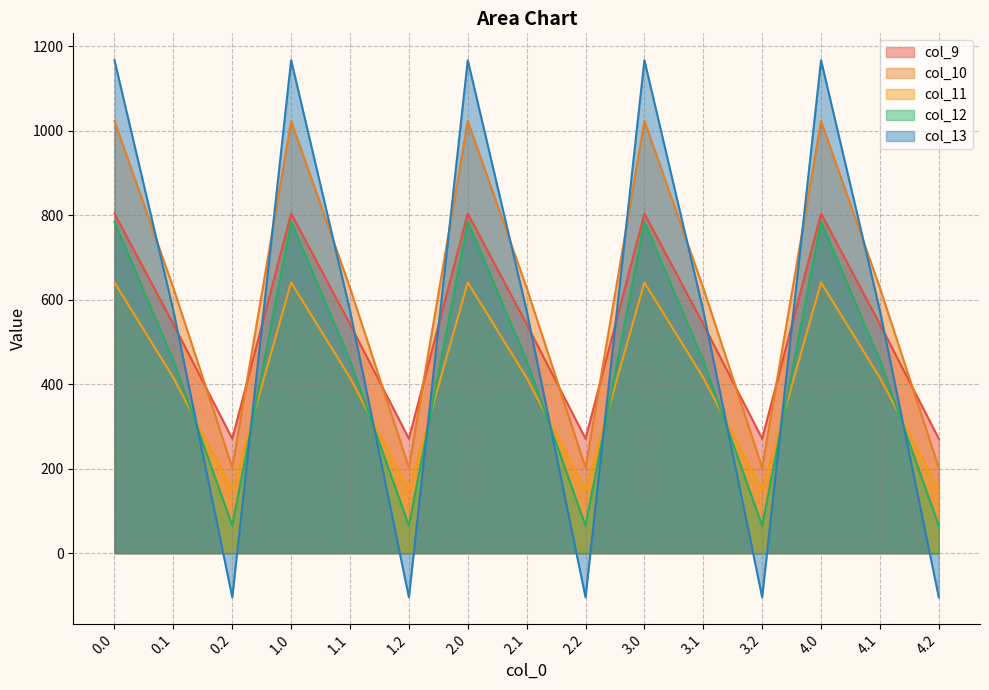

At which category does col_10 reach its first local peak?

1.0